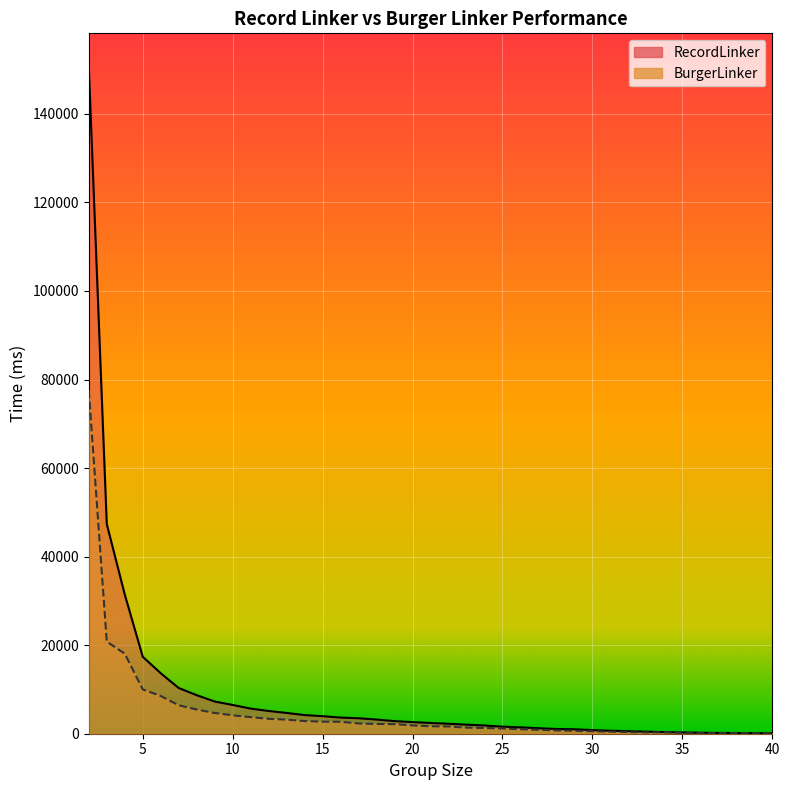

True or false: RecordLinker and BurgerLinker intersect in this chart.

True